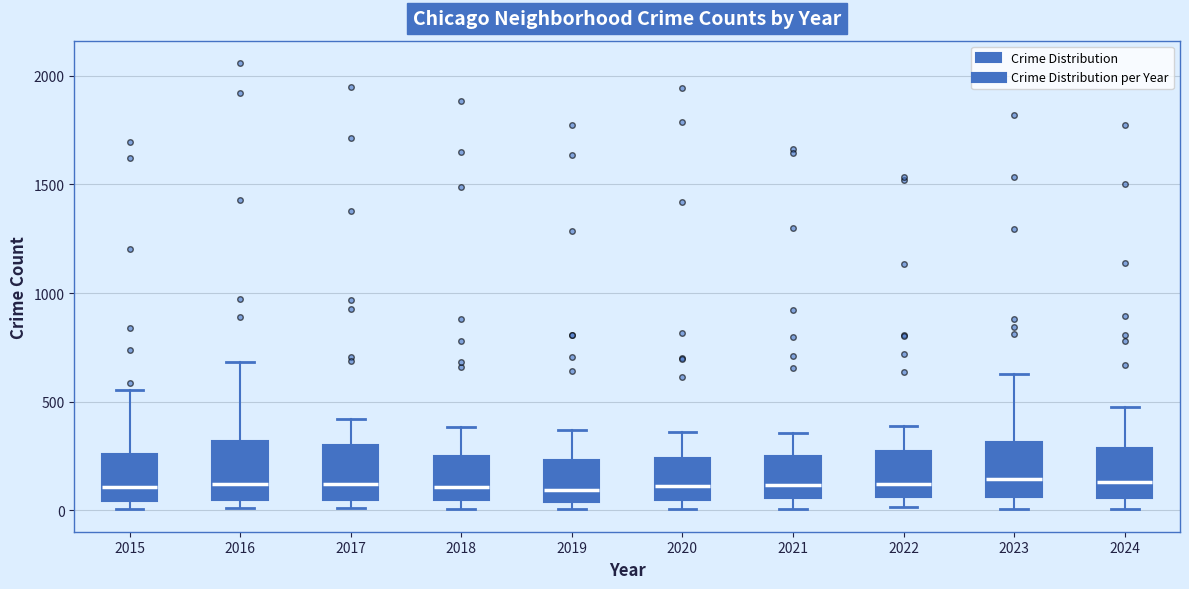

Where does the lower whisker of the box at x = 2024 end on the y-axis? The values are not printed on the chart, so give them approximately, as read against the axis.

0